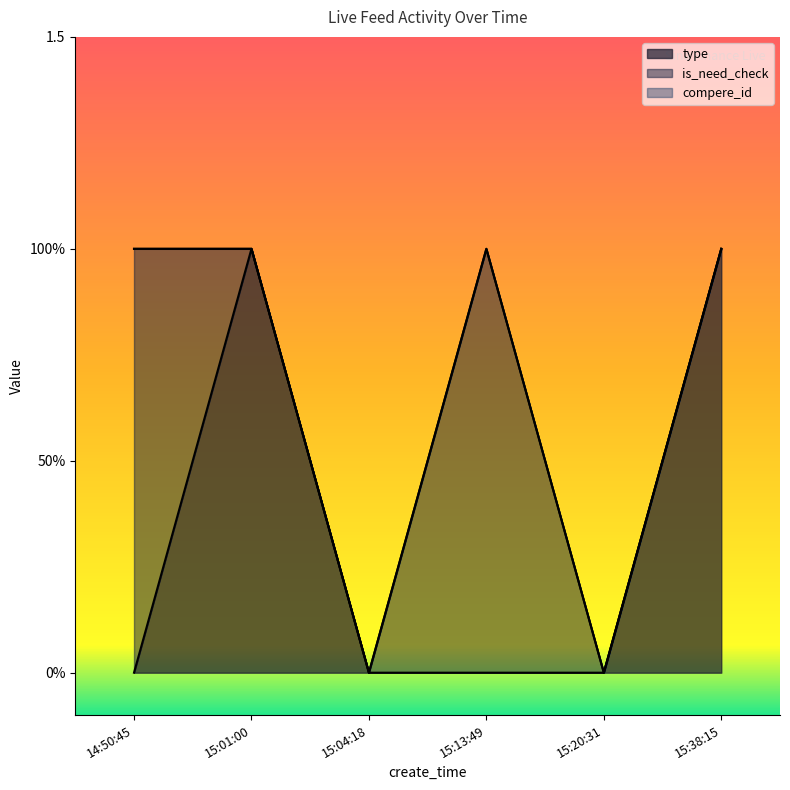

What is the label of the 2nd point from the left?

15:01:00